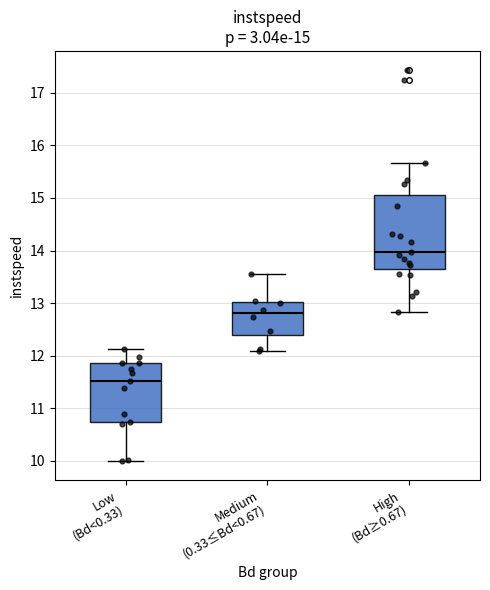

Comparing the boxes themselves (not the whiskers), which one is the tallest?

High (Bd≥0.67)